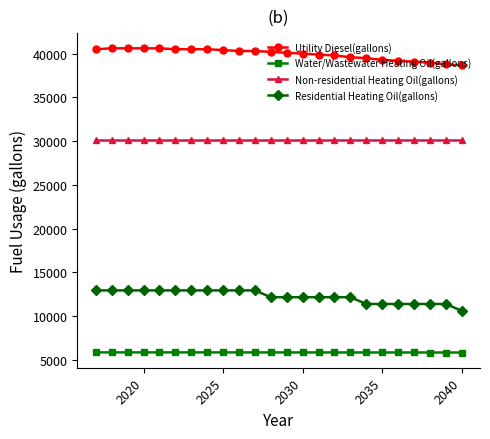

What is the difference between the maximum and minimum values in the Water/Wastewater Heating Oil(gallons) series?

16.5